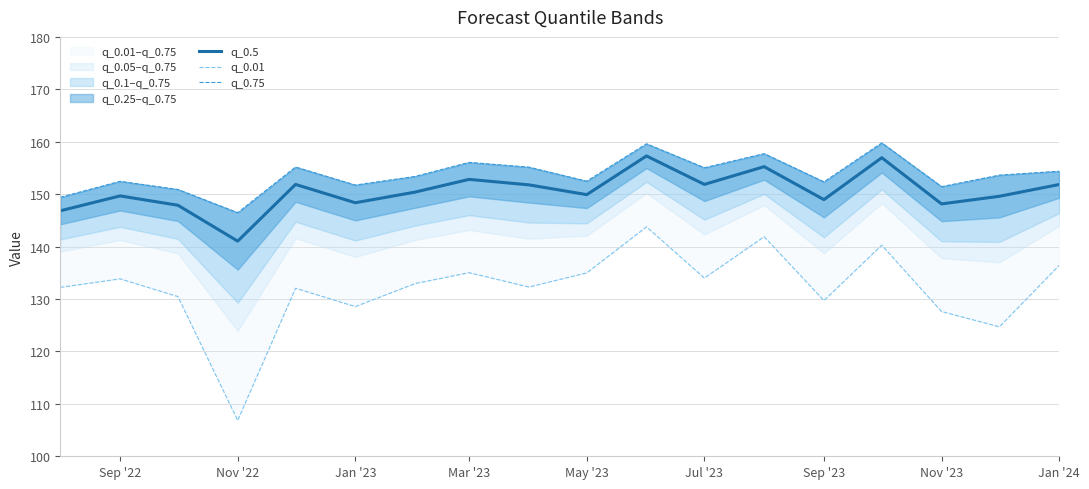

The value of q_0.5 at Sep '22 is 149.7. True or false?

True